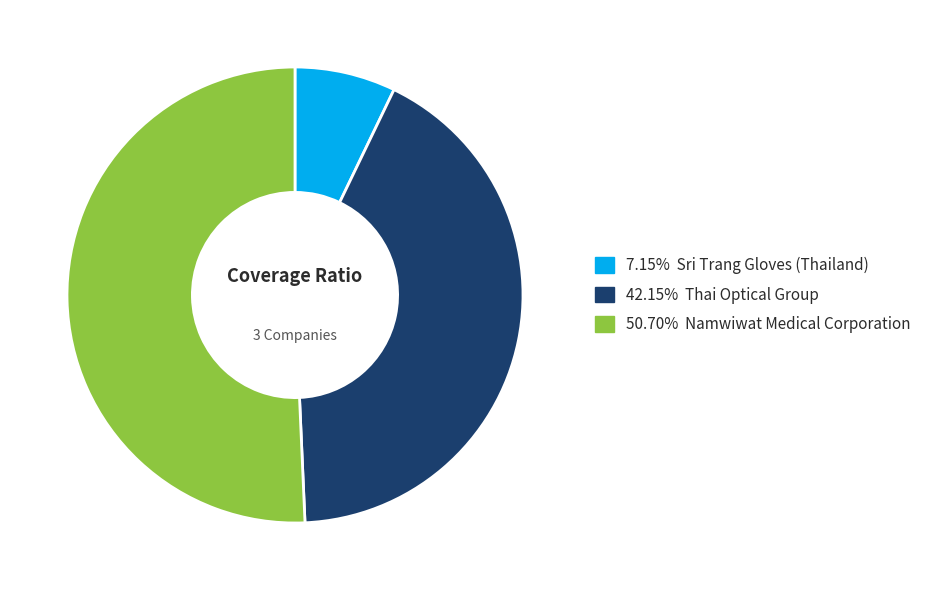

Is 50.70% Namwiwat Medical Corporation the majority of the pie?

Yes